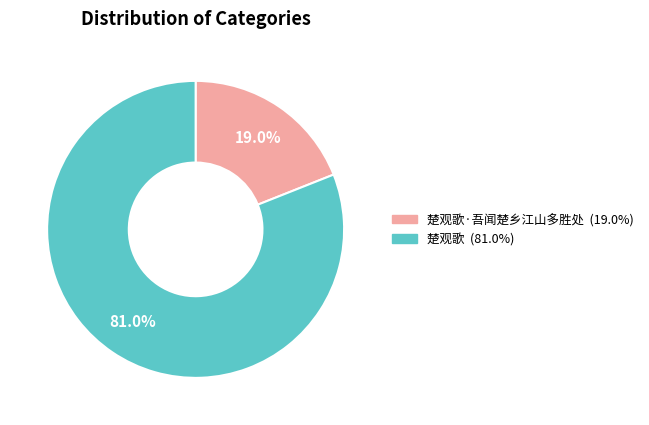

How many slices are in this pie chart?

2